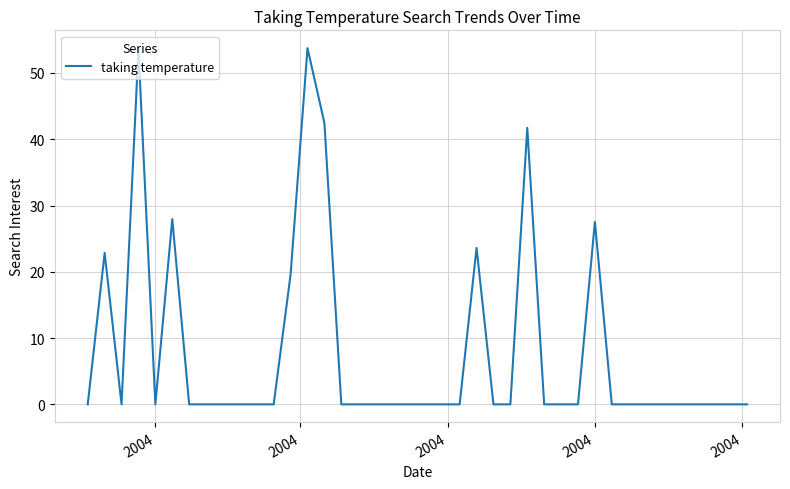

What is the greatest value displayed?

53.7